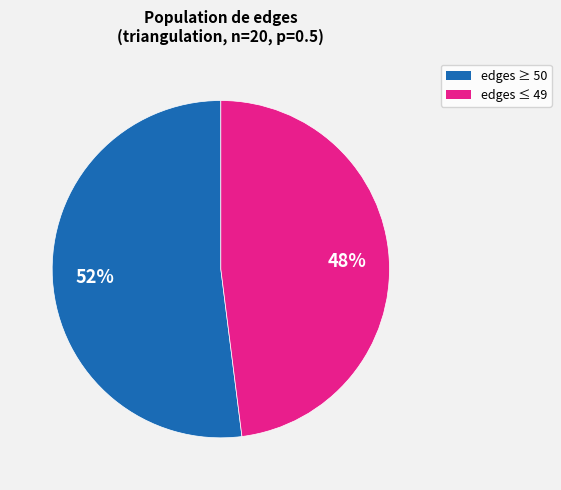

Which slice represents more than half of the pie?

edges ≥ 50